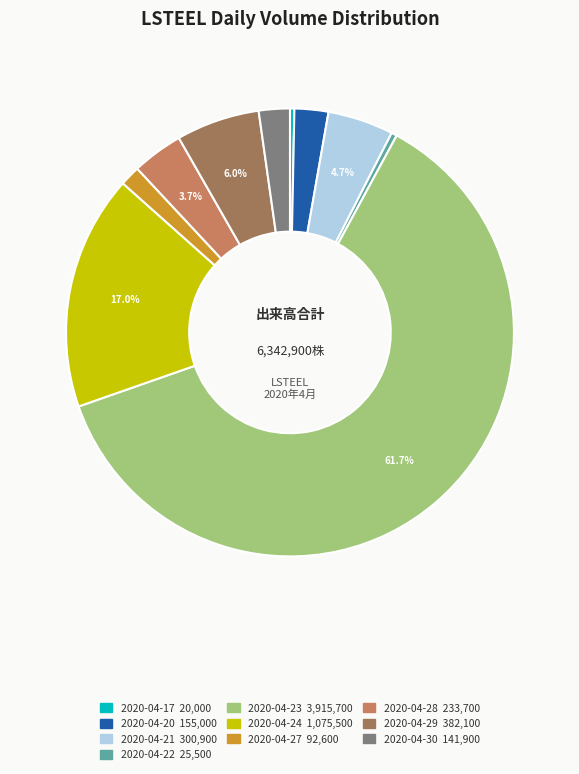

Combined, do 2020-04-23 and 2020-04-29 account for over 50%?

Yes